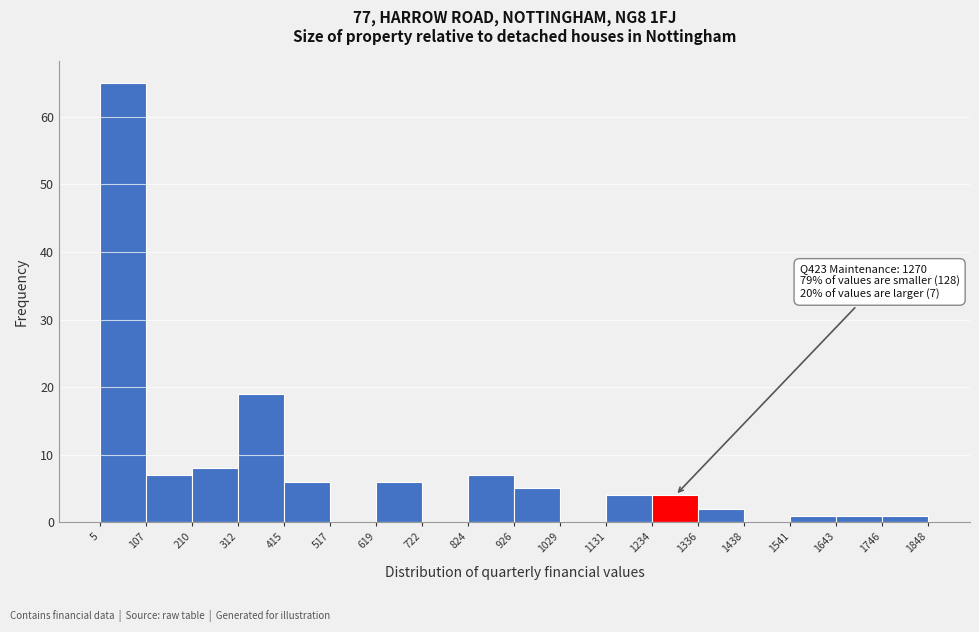

Over which range of the x-axis is the bar tallest?

5 to 107